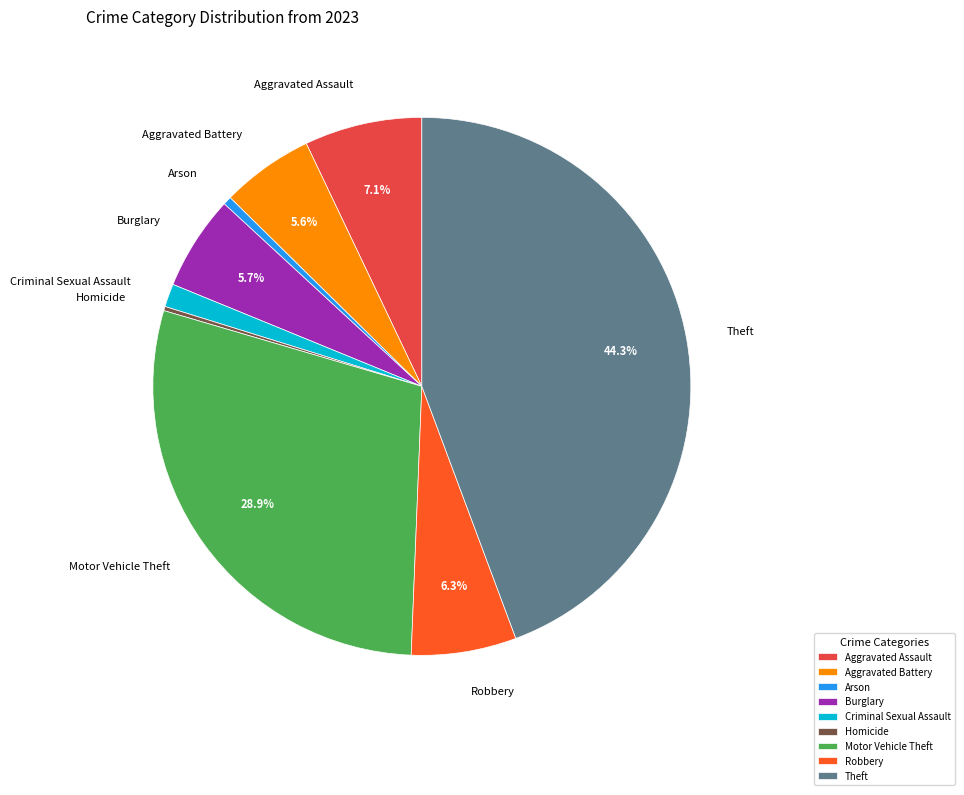

To the nearest percent, what portion does Aggravated Assault represent?

7%